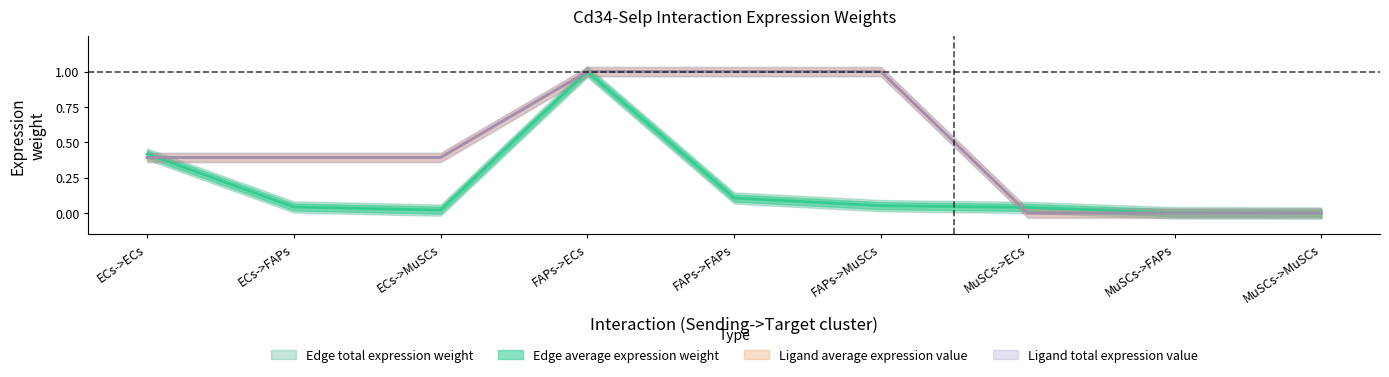

Reading left to right, transcribe all the data shown in this chart.

Edge average expression weight: ECs->ECs=0.4	ECs->FAPs=0.0	ECs->MuSCs=0.0	FAPs->ECs=1.0	FAPs->FAPs=0.1	FAPs->MuSCs=0.1	MuSCs->ECs=0.0	MuSCs->FAPs=0.0	MuSCs->MuSCs=0.0
Ligand average expression value: ECs->ECs=0.4	ECs->FAPs=0.4	ECs->MuSCs=0.4	FAPs->ECs=1.0	FAPs->FAPs=1.0	FAPs->MuSCs=1.0	MuSCs->ECs=0.0	MuSCs->FAPs=0.0	MuSCs->MuSCs=0.0
Ligand total expression value: ECs->ECs=0.4	ECs->FAPs=0.4	ECs->MuSCs=0.4	FAPs->ECs=1.0	FAPs->FAPs=1.0	FAPs->MuSCs=1.0	MuSCs->ECs=0.0	MuSCs->FAPs=0.0	MuSCs->MuSCs=0.0